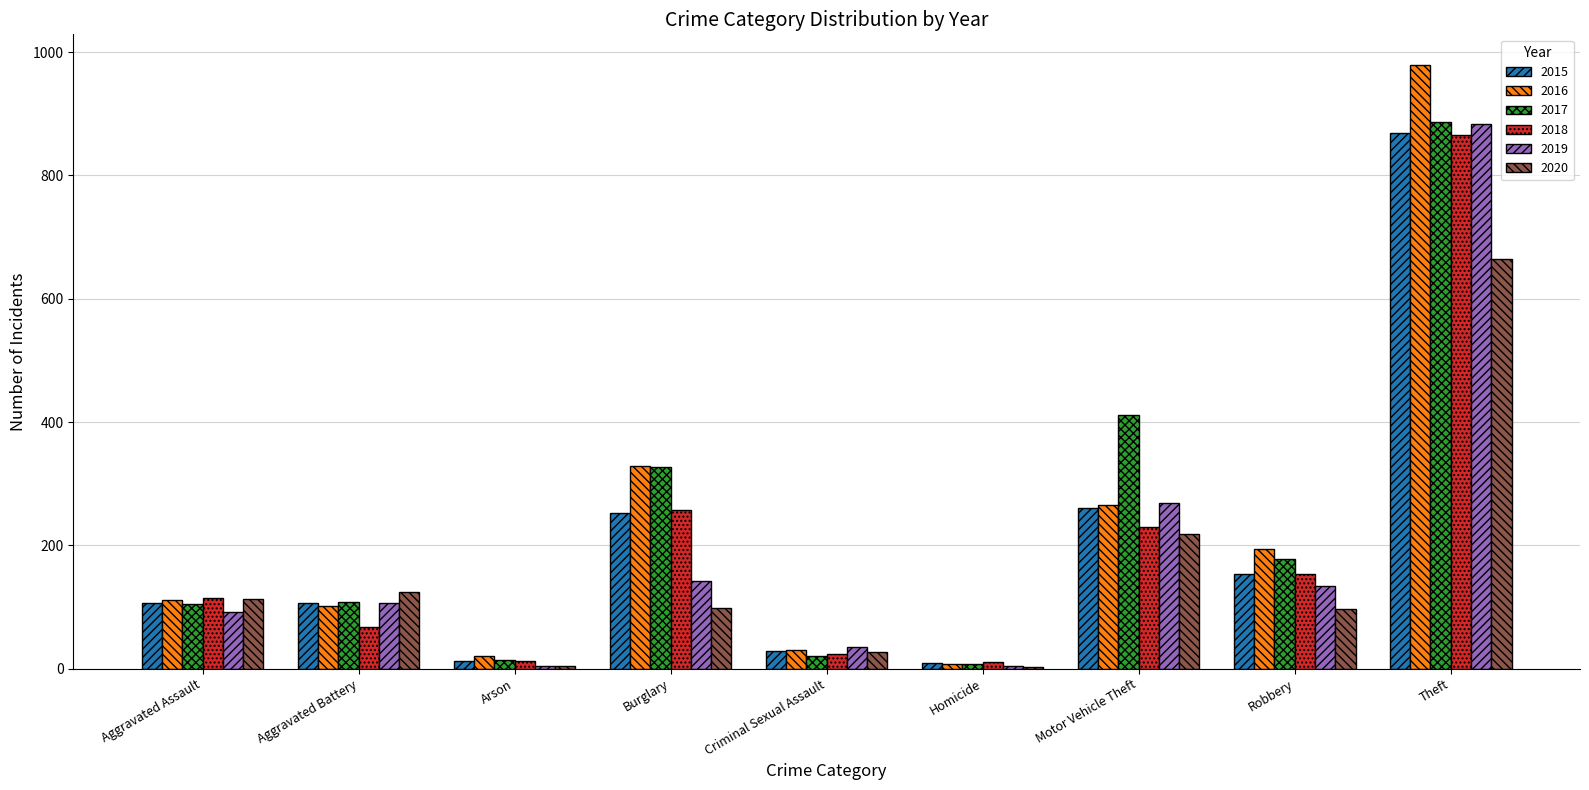

The 2020 series shows 174 at Aggravated Assault. True or false?

False